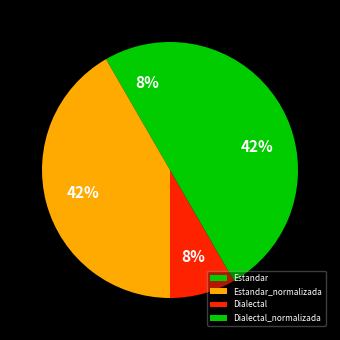

Combined, do Dialectal_normalizada and Estandar_normalizada account for over 50%?

Yes